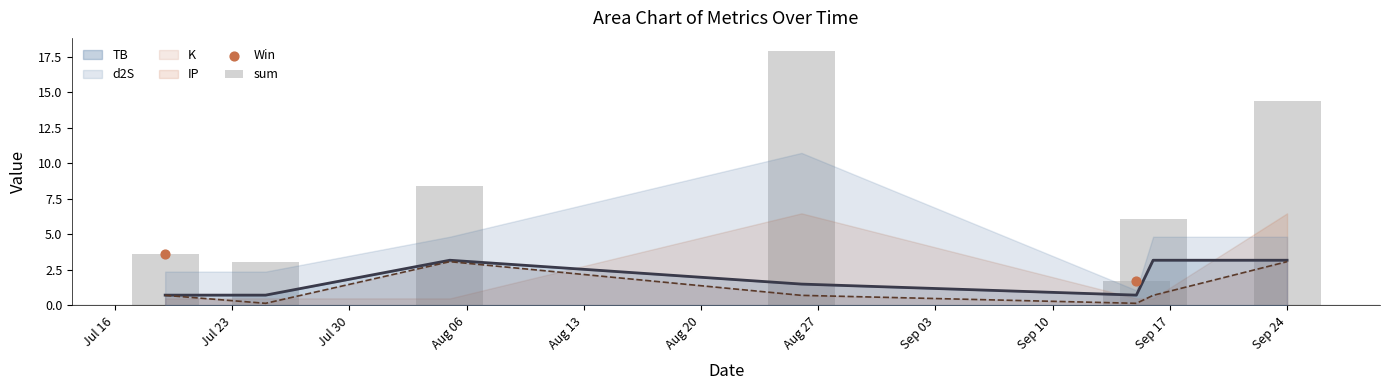

Is the value of K at 2024-09-24 greater than the value of TB at 2024-08-05?

No